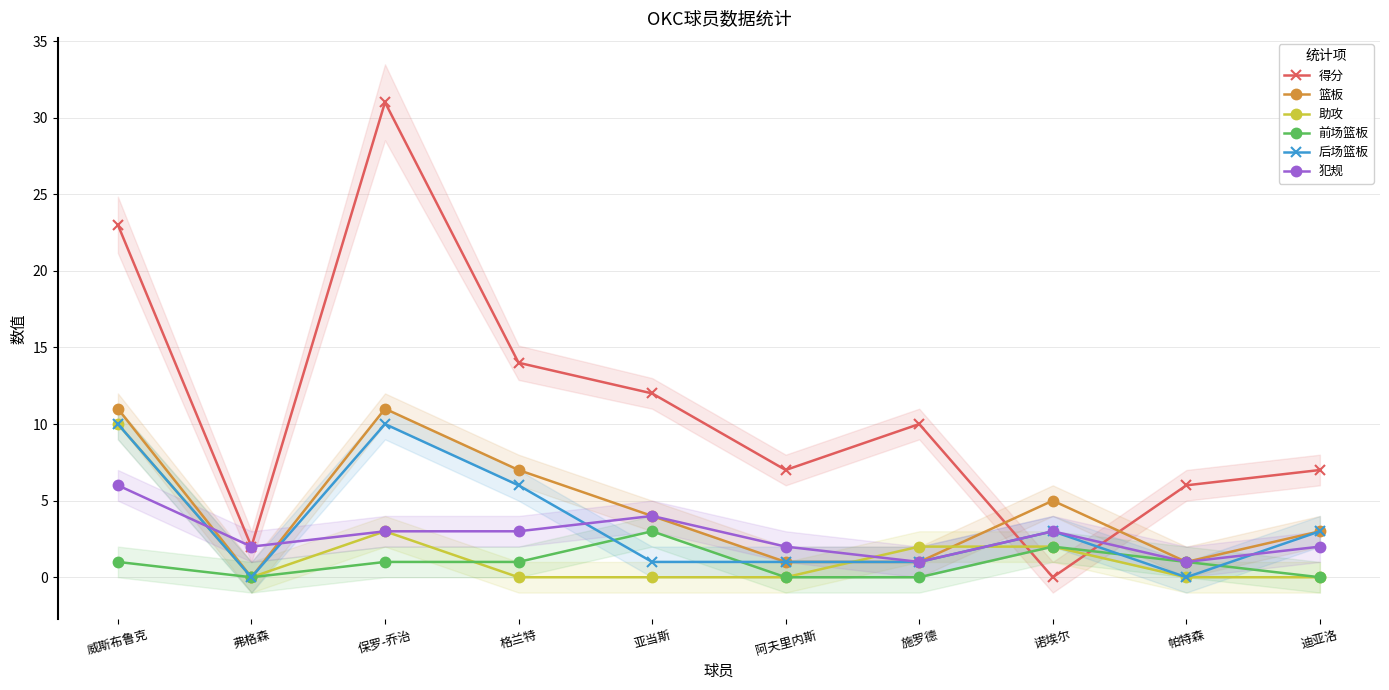

How many 后场篮板 values are between 1 and 6?

6